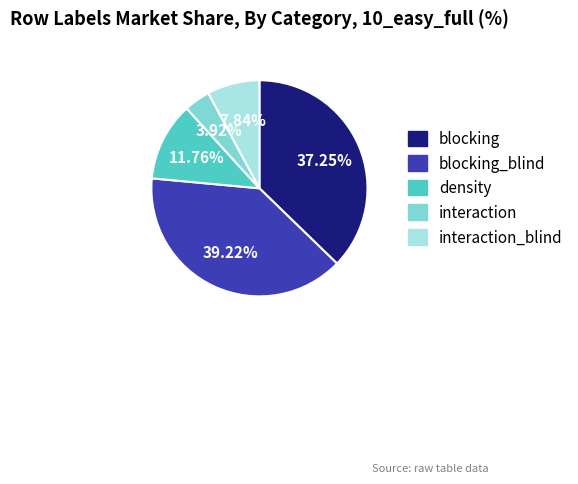

How many segments does this pie chart have?

5